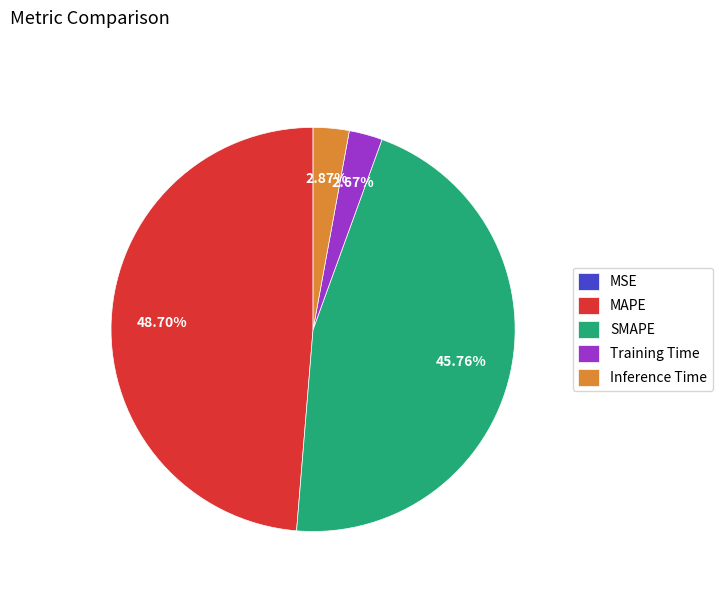

Which has a higher value, SMAPE or MAPE?

MAPE